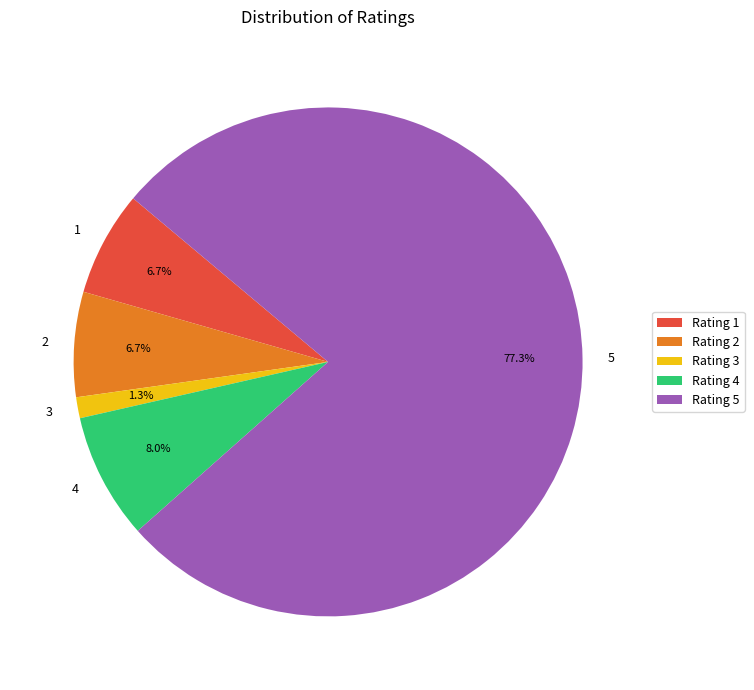

Between Rating 5 and Rating 3, which is larger?

Rating 5